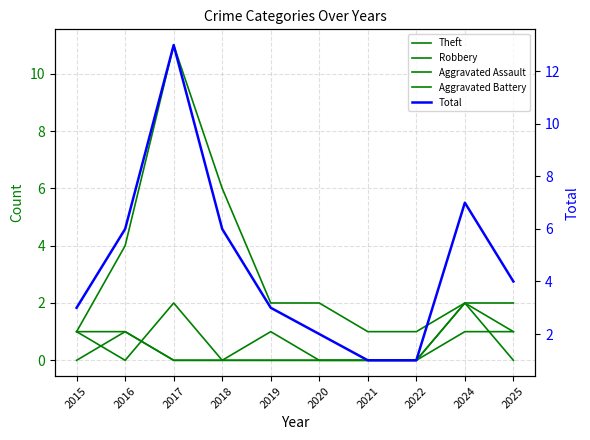

Which has a higher value, 2025 or 2018?

2018